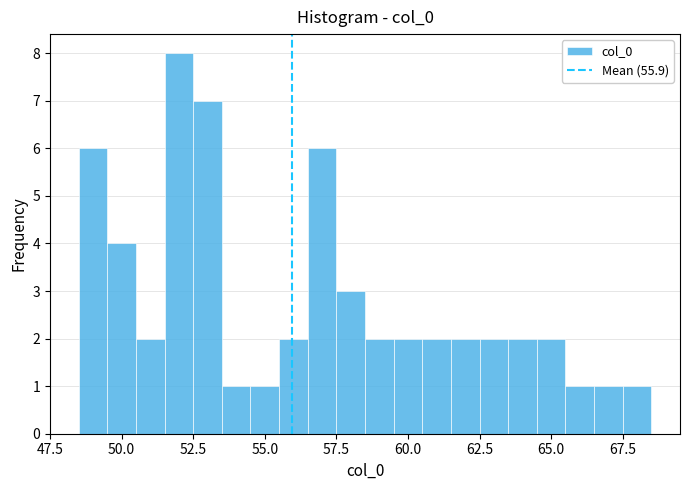

Around what value on the x-axis is the tallest bar? Give the approximate position of its centre, as read against the axis.

52.0